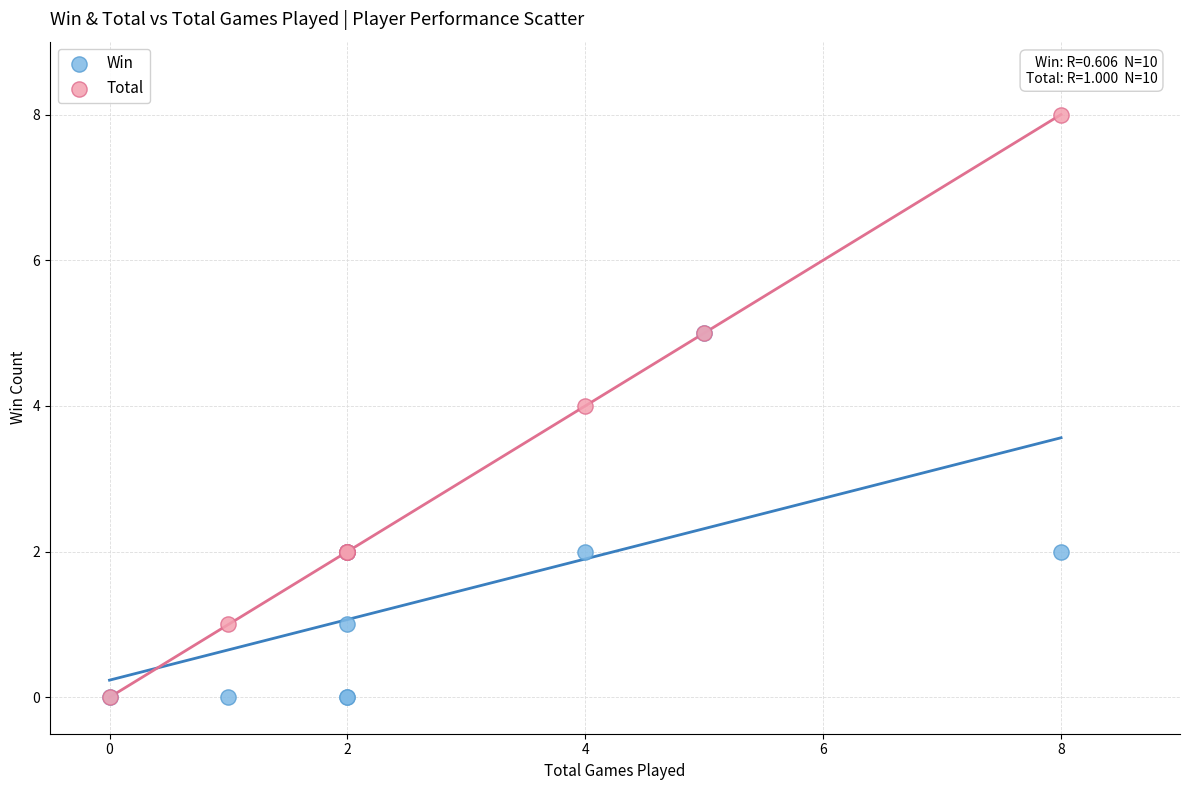

What are all the series names shown in the legend?

Win, Total